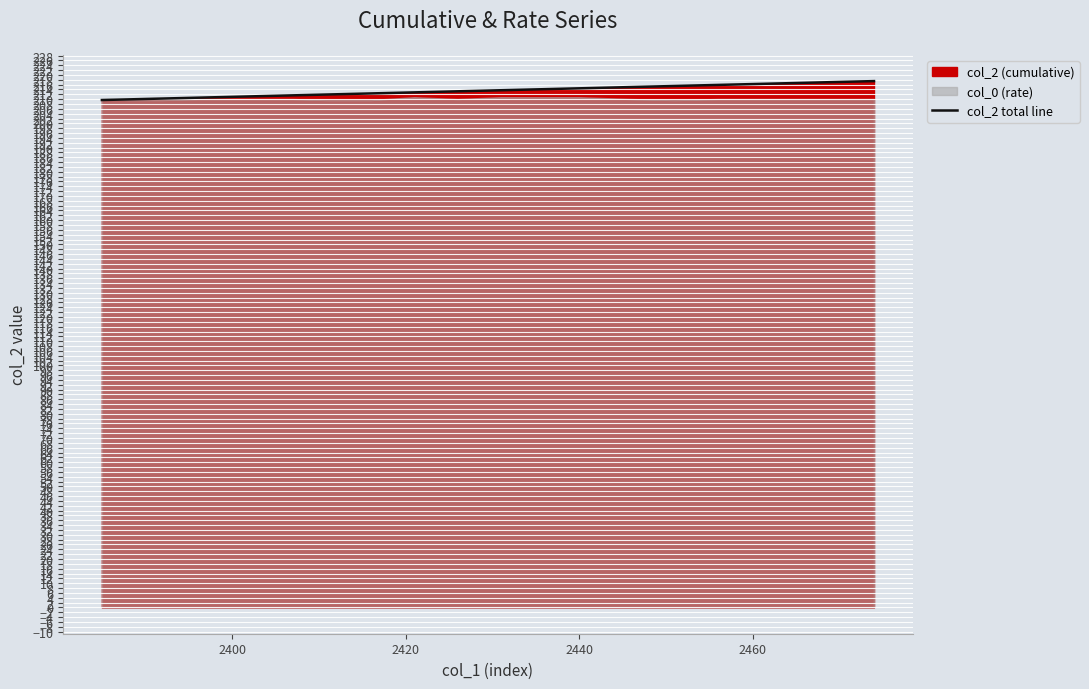

Does the chart display data point markers on the line(s)?

No